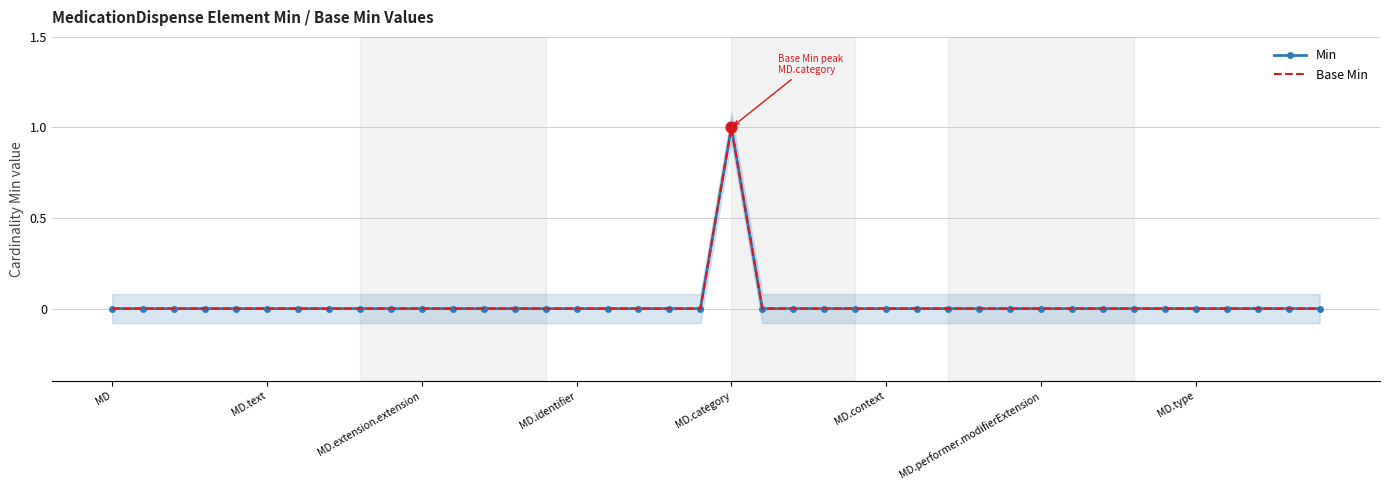

Which series has the widest spread of Y values?

Min